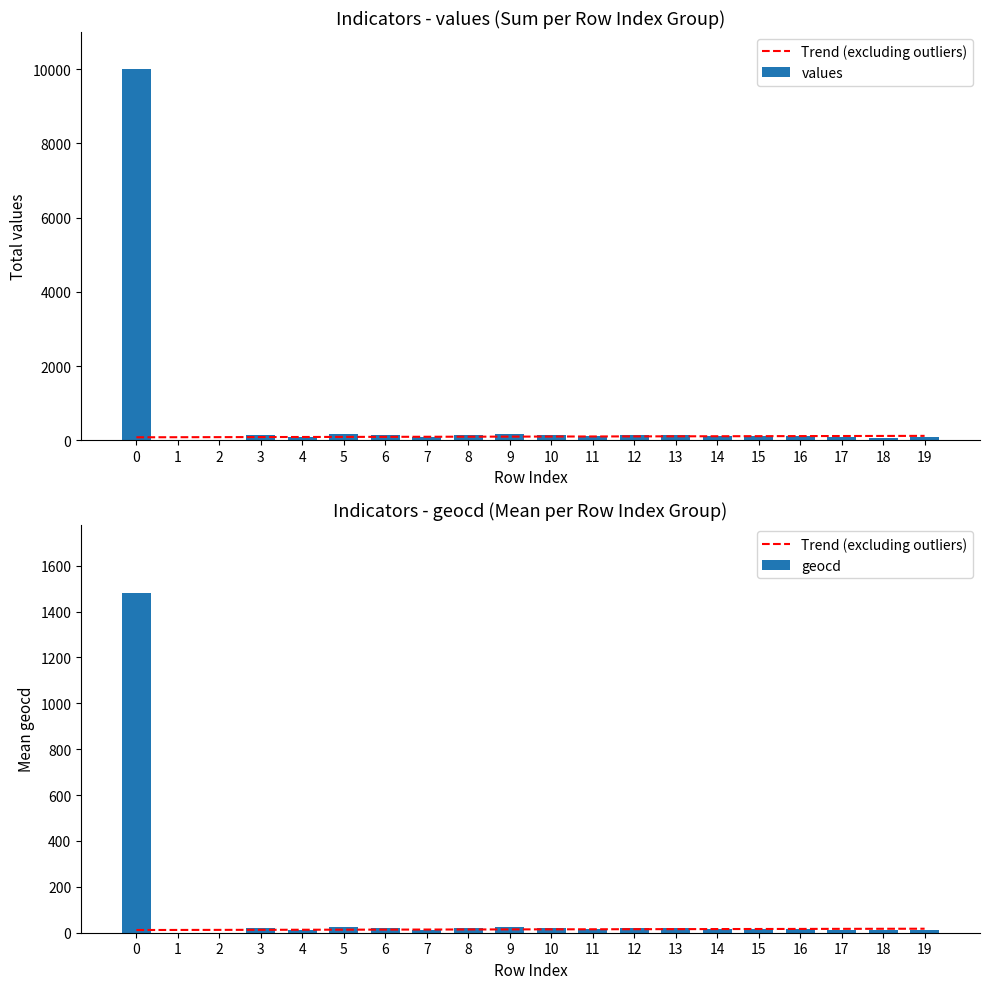

How many values exceed 114?

9